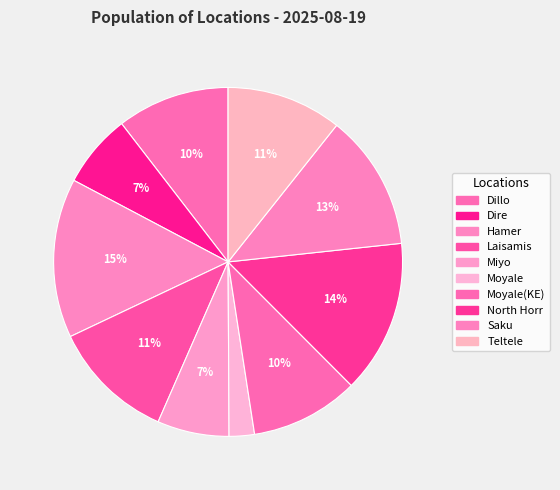

True or false: North Horr accounts for 26% of the total.

False